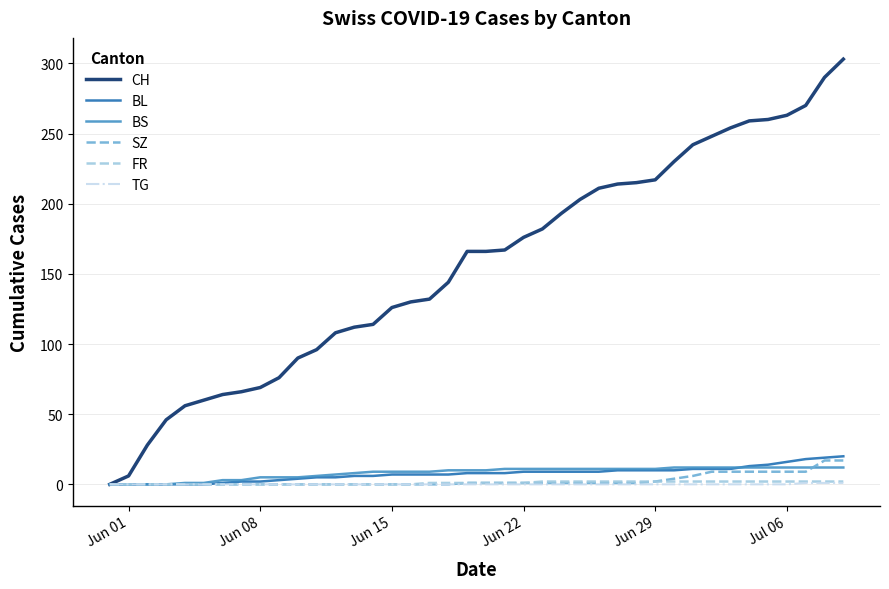

Count the number of categories in the chart.

40